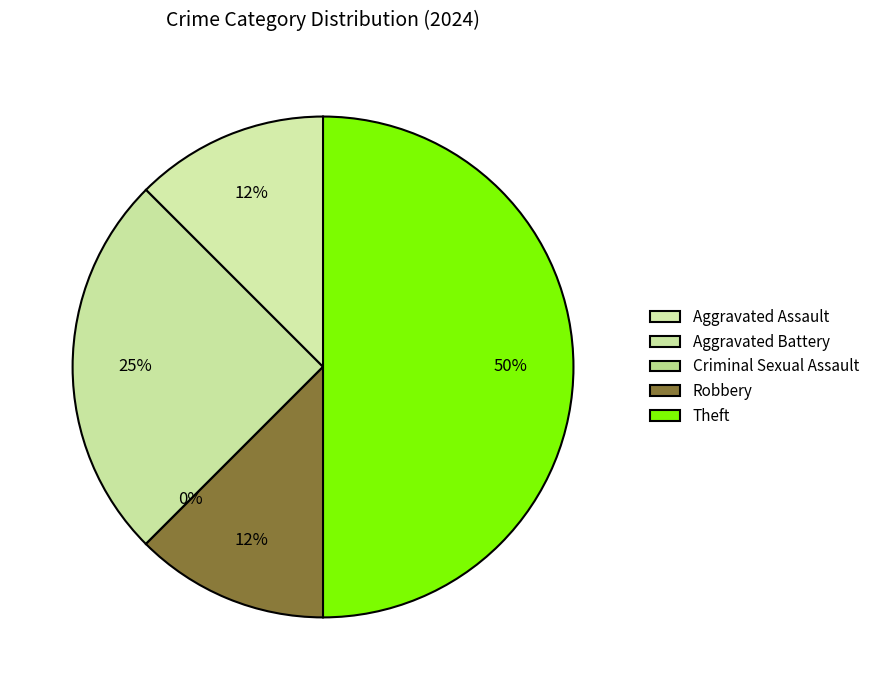

What percentage is NOT represented by Criminal Sexual Assault?

100.0%